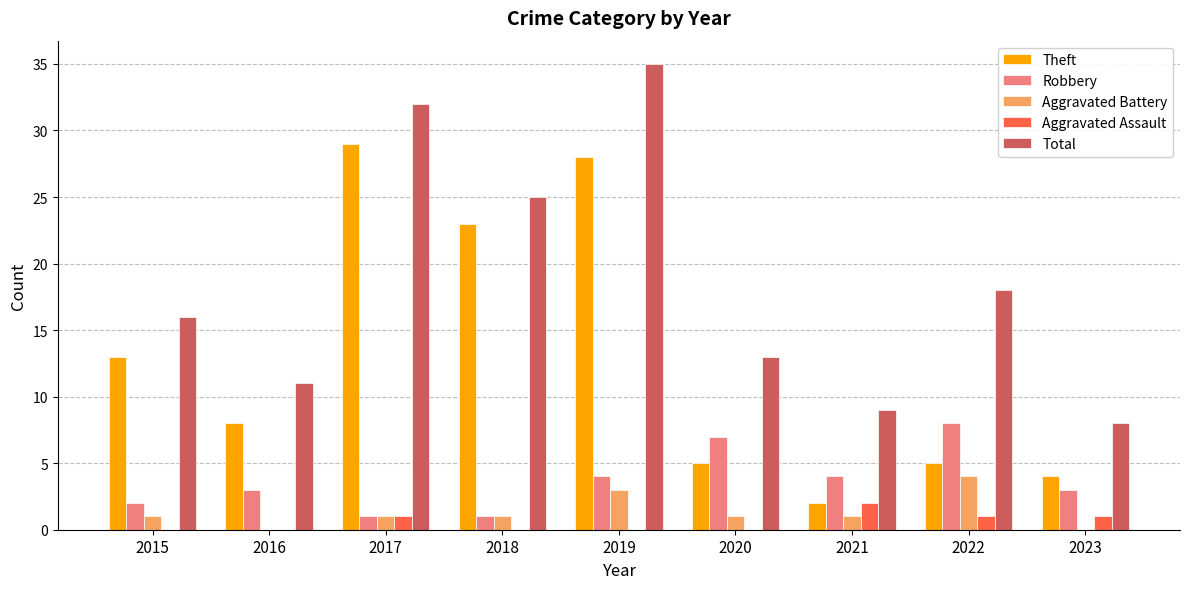

Read the Aggravated Battery value at 2019.

3